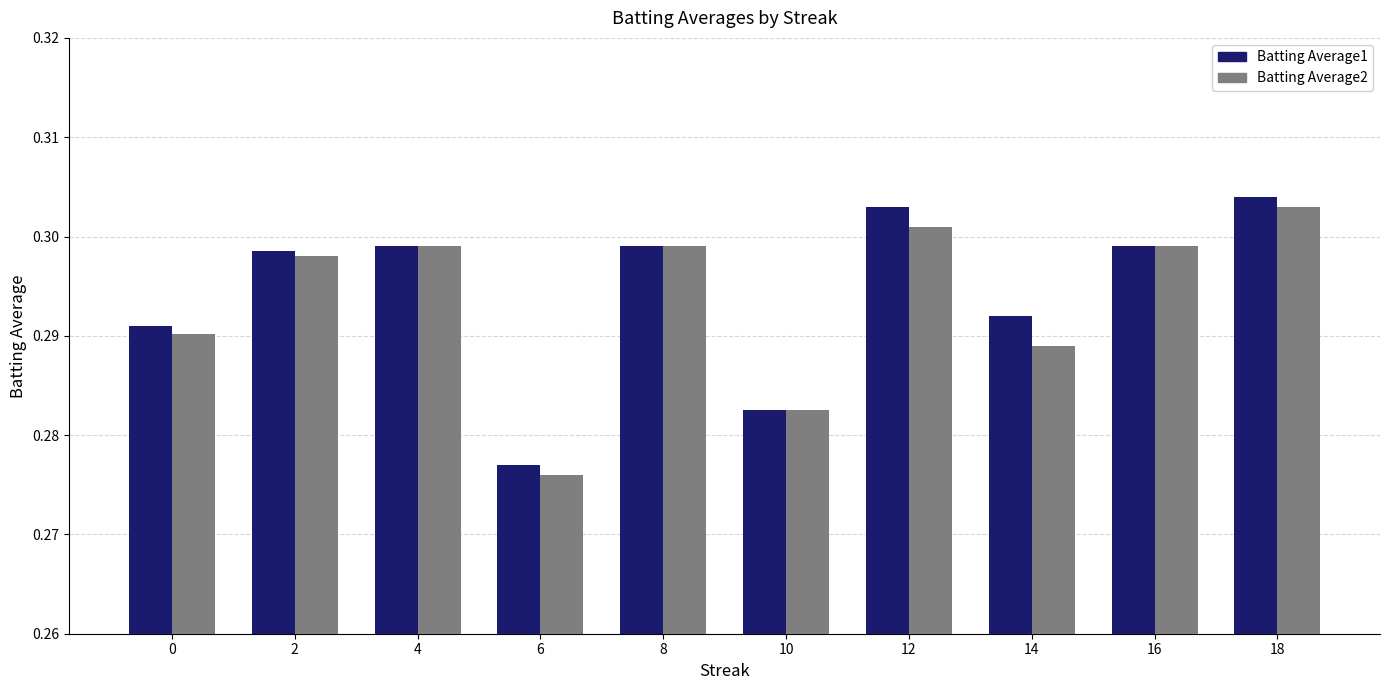

Which series changed the most between 10 and 18?

Batting Average1